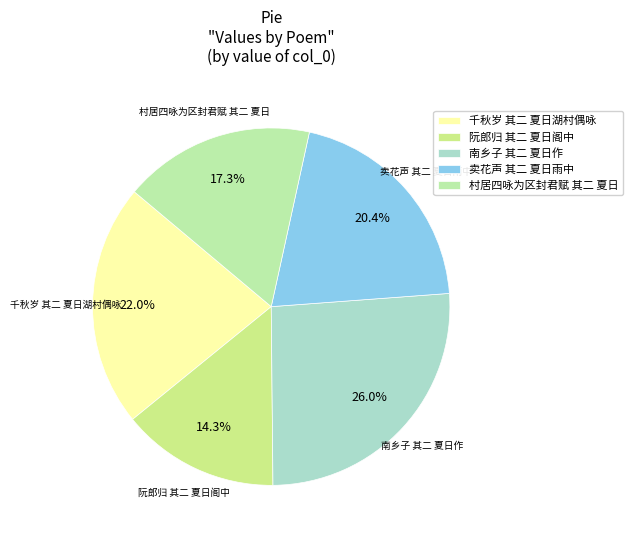

What percentage is the 卖花声 其二 夏日雨中 slice, to the nearest percent?

20%